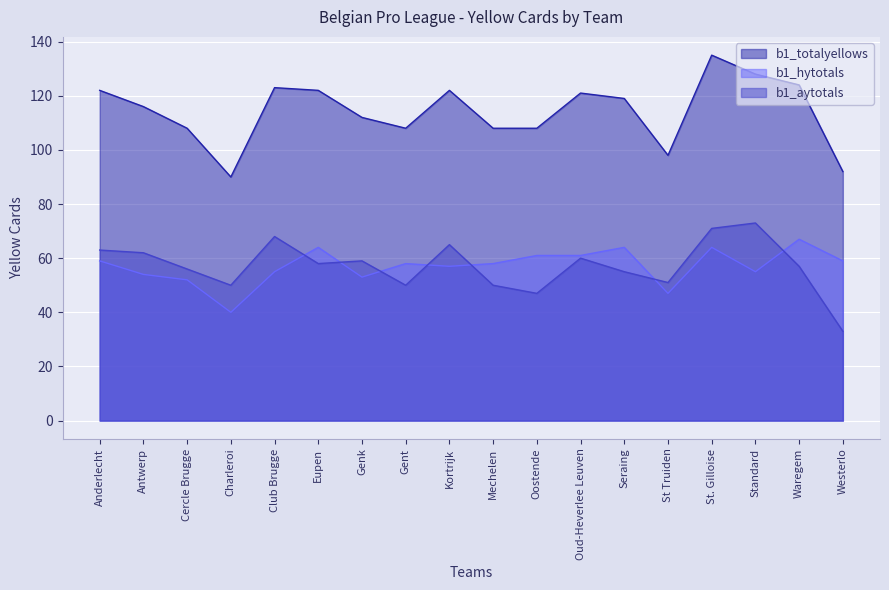

What is the total value across all series at Eupen?

244